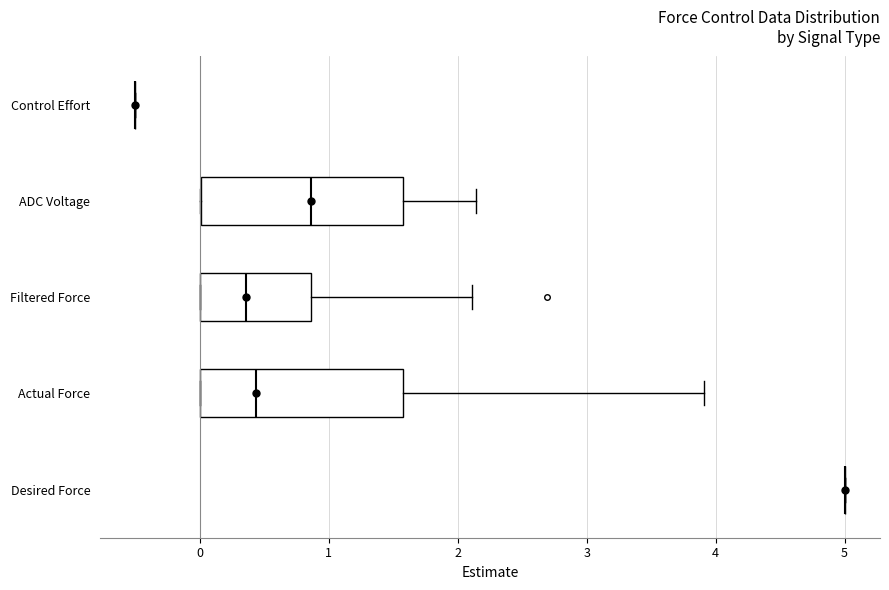

Reading bottom to top, read every box against the x-axis: the position of its median line, the range the box covers, and the ends of its whiskers. The values are not printed on the chart, so give them approximately, as read against the axis.

Desired Force: box collapsed to a line at 5.0, whiskers 5.0 to 5.0
Actual Force: median 0.4, box 0.0 to 1.6, whiskers 0.0 to 3.9
Filtered Force: median 0.4, box 0.0 to 0.9, whiskers 0.0 to 2.1
ADC Voltage: median 0.9, box 0.0 to 1.6, whiskers 0.0 to 2.1
Control Effort: box collapsed to a line at -0.5, whiskers -0.5 to -0.5